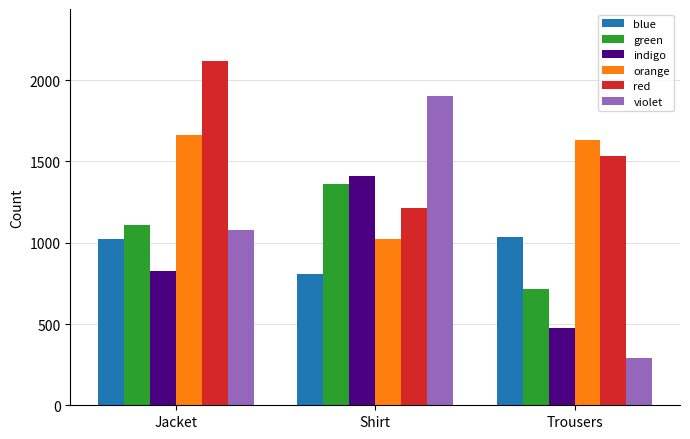

Which series changed the most between Shirt and Trousers?

violet